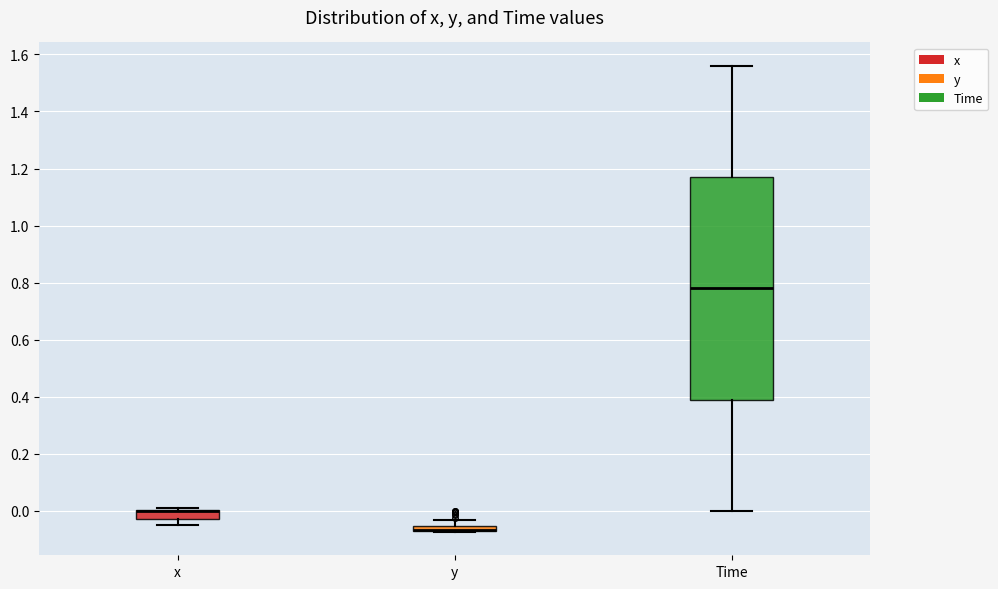

Comparing the boxes themselves (not the whiskers), which one is the tallest?

Time